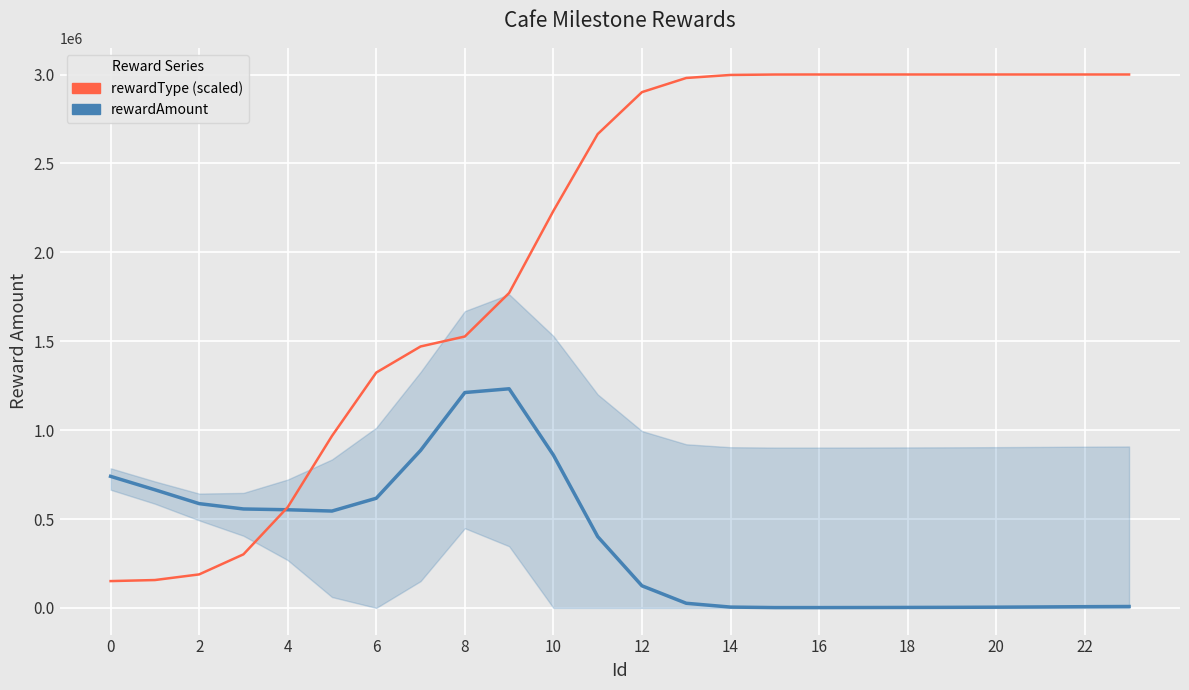

What is the label of the 7th point from the right?

17